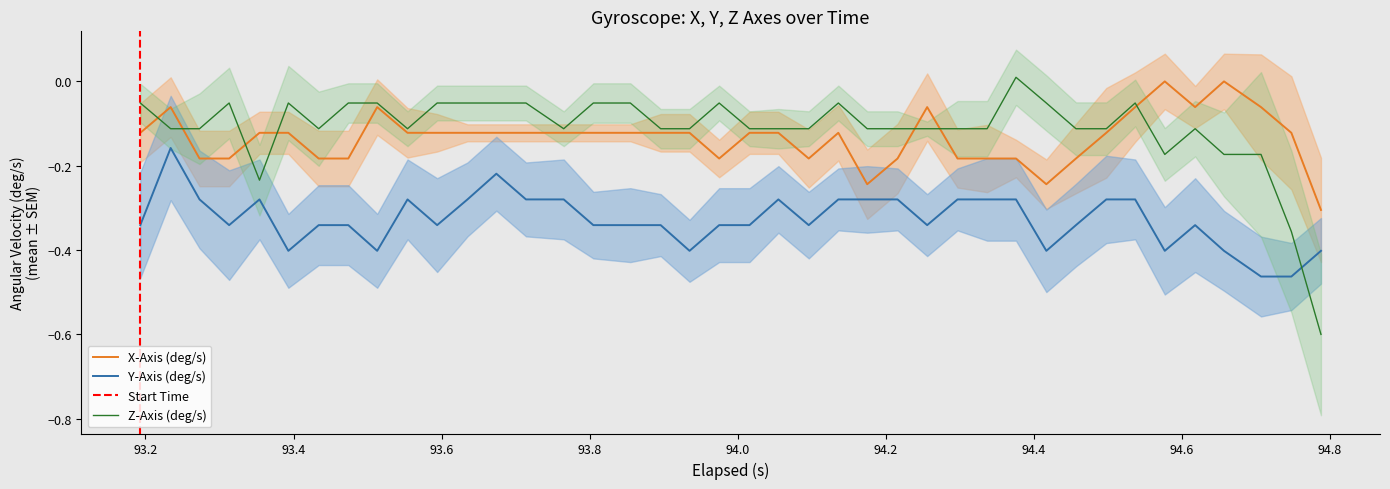

How many times do Z-Axis (deg/s) and Y-Axis (deg/s) cross each other?

1